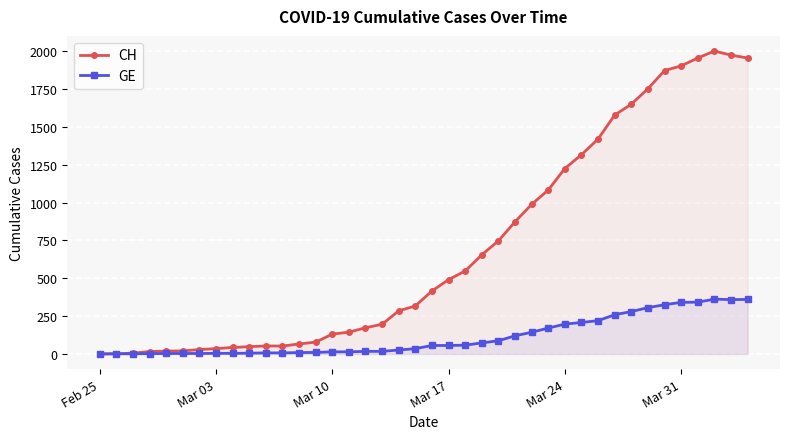

True or false: CH has more than 0 points higher than both neighbors.

True